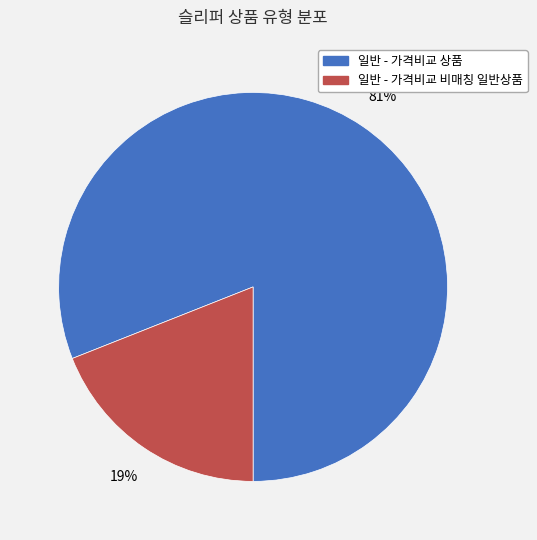

To the nearest percent, what is the difference between the 일반 - 가격비교 상품 and 일반 - 가격비교 비매칭 일반상품 slice percentages?

62%